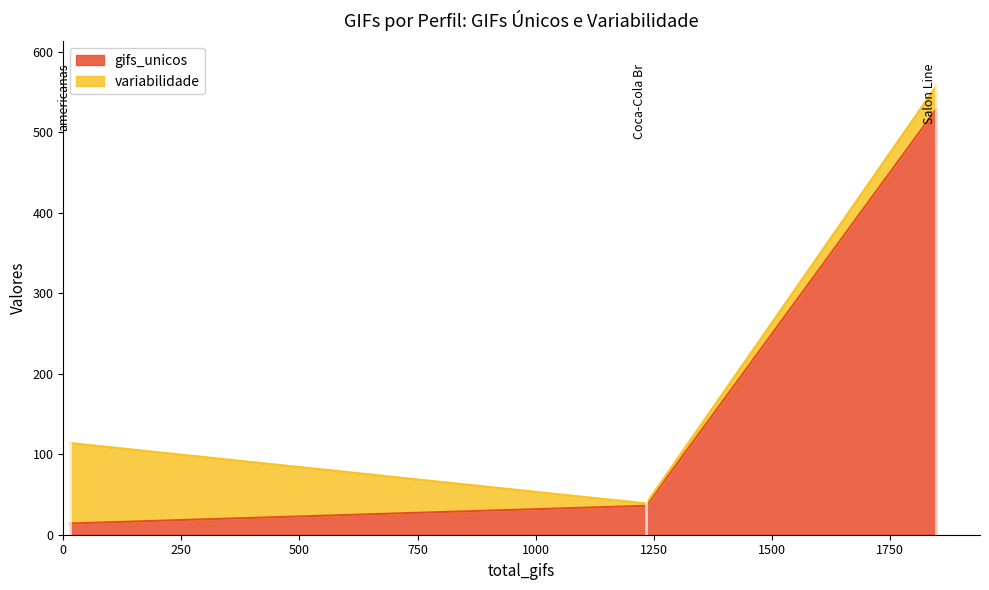

What is the minimum value shown in the chart?

14